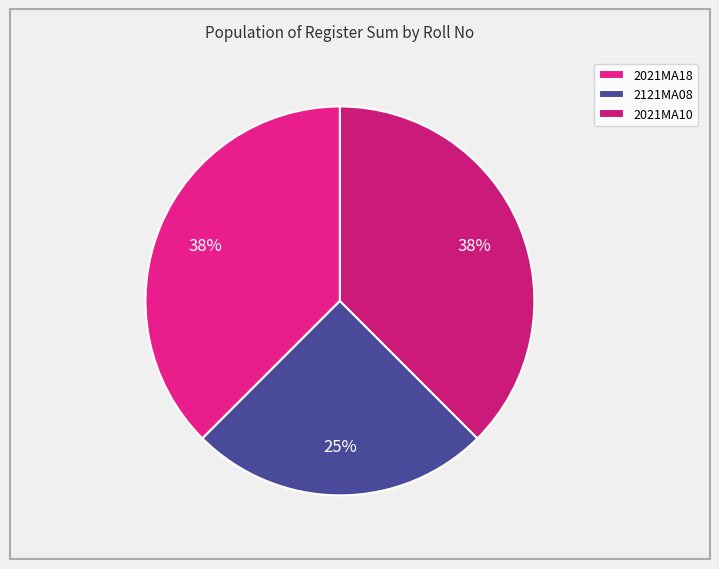

Combined, do 2021MA18 and 2121MA08 account for over 50%?

Yes